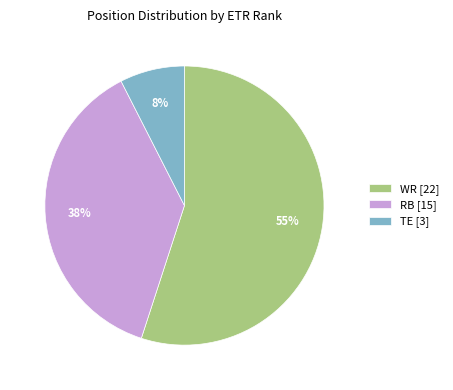

How many segments does this pie chart have?

3